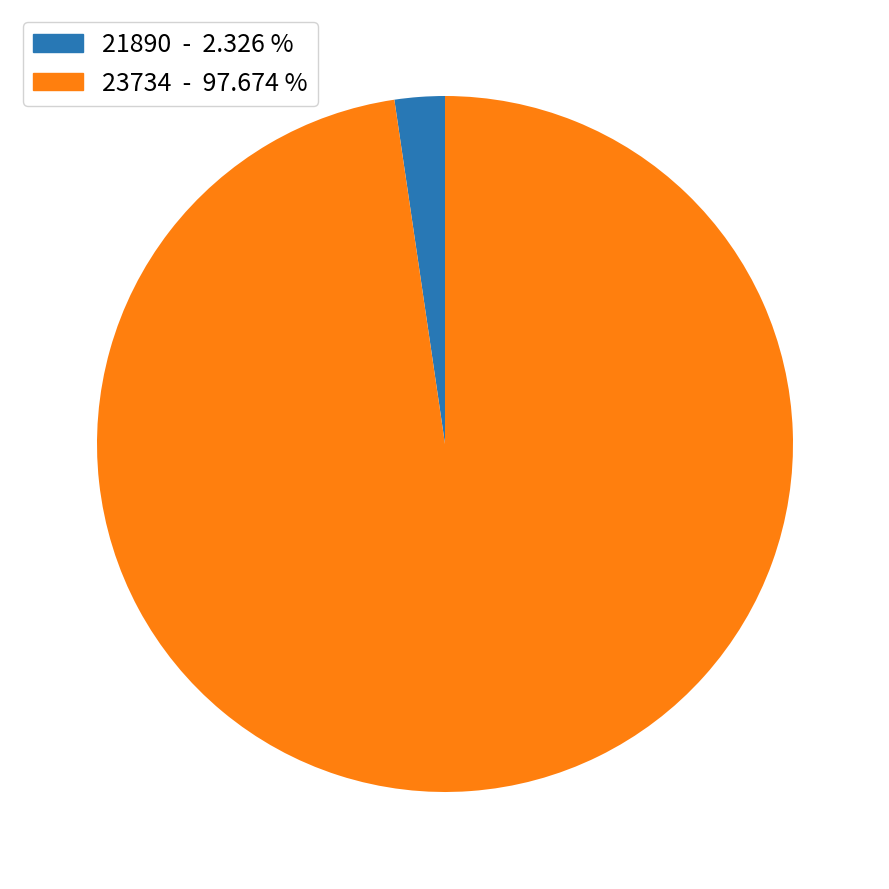

Is there any slice that represents more than half of the pie?

Yes